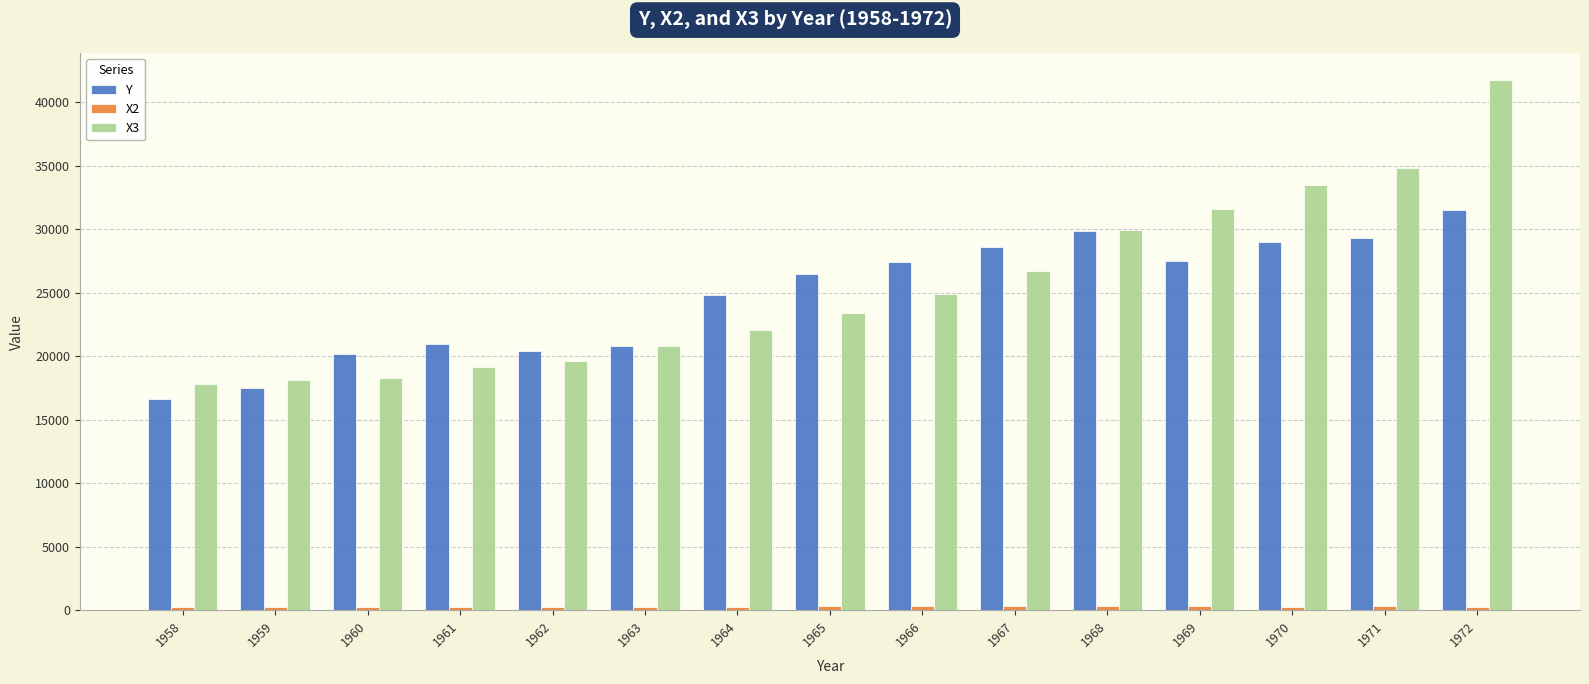

What is the sum of the Y values at 1961 and 1968?

50837.4